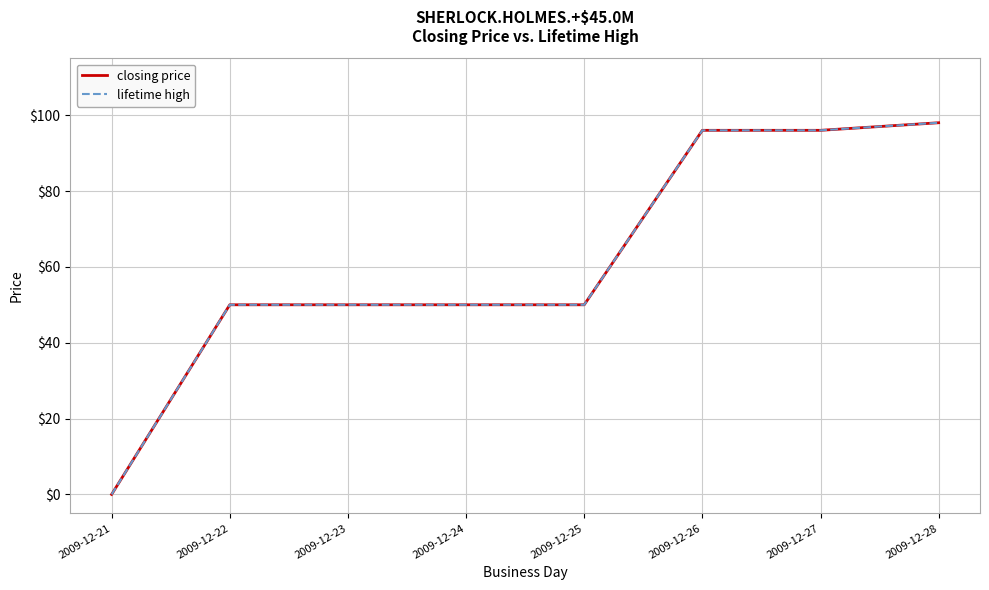

True or false: lifetime high and closing price cross at least once.

False